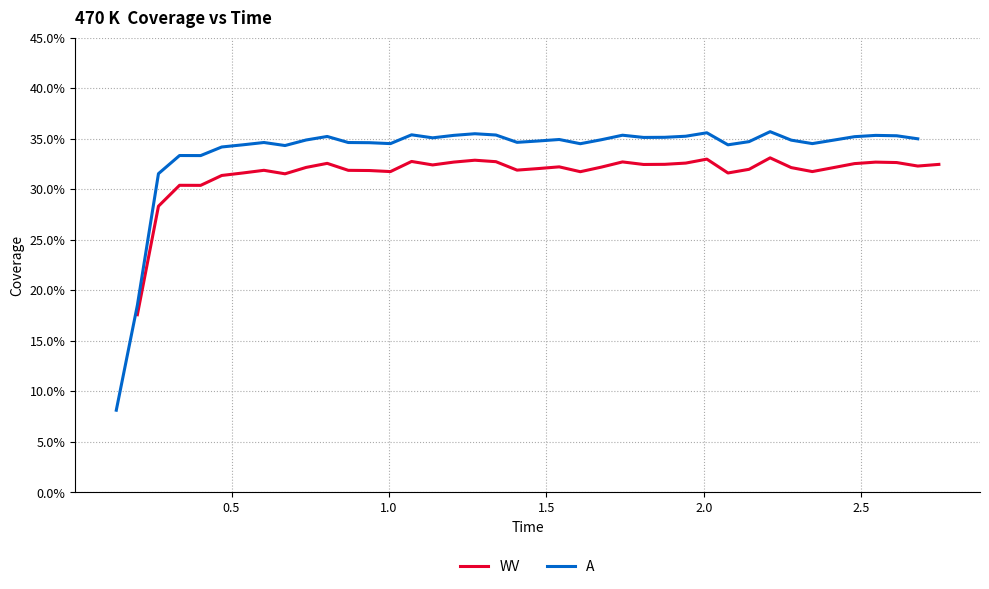

How many interior local valleys does the WV series have?

10